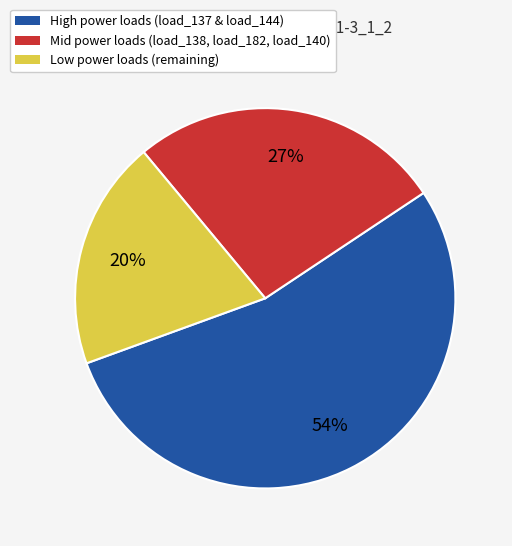

Rank the categories by value from lowest to highest.

Low power loads (remaining), Mid power loads (load_138, load_182, load_140), High power loads (load_137 & load_144)